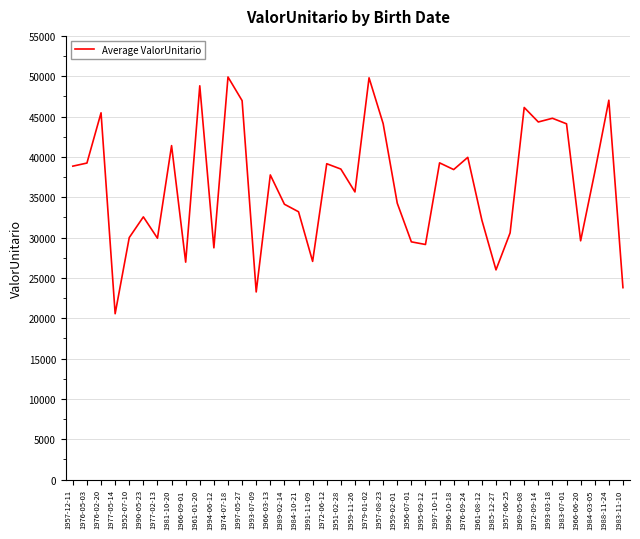

What is the average value?

36479.7